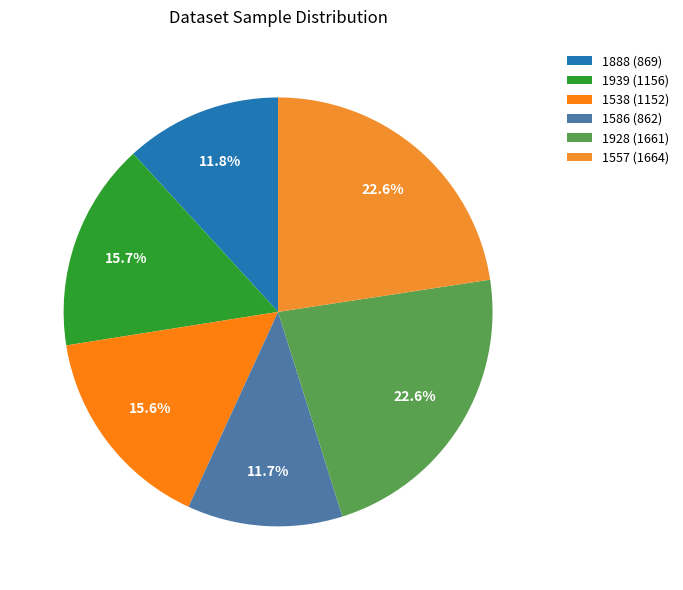

How many segments does this pie chart have?

6